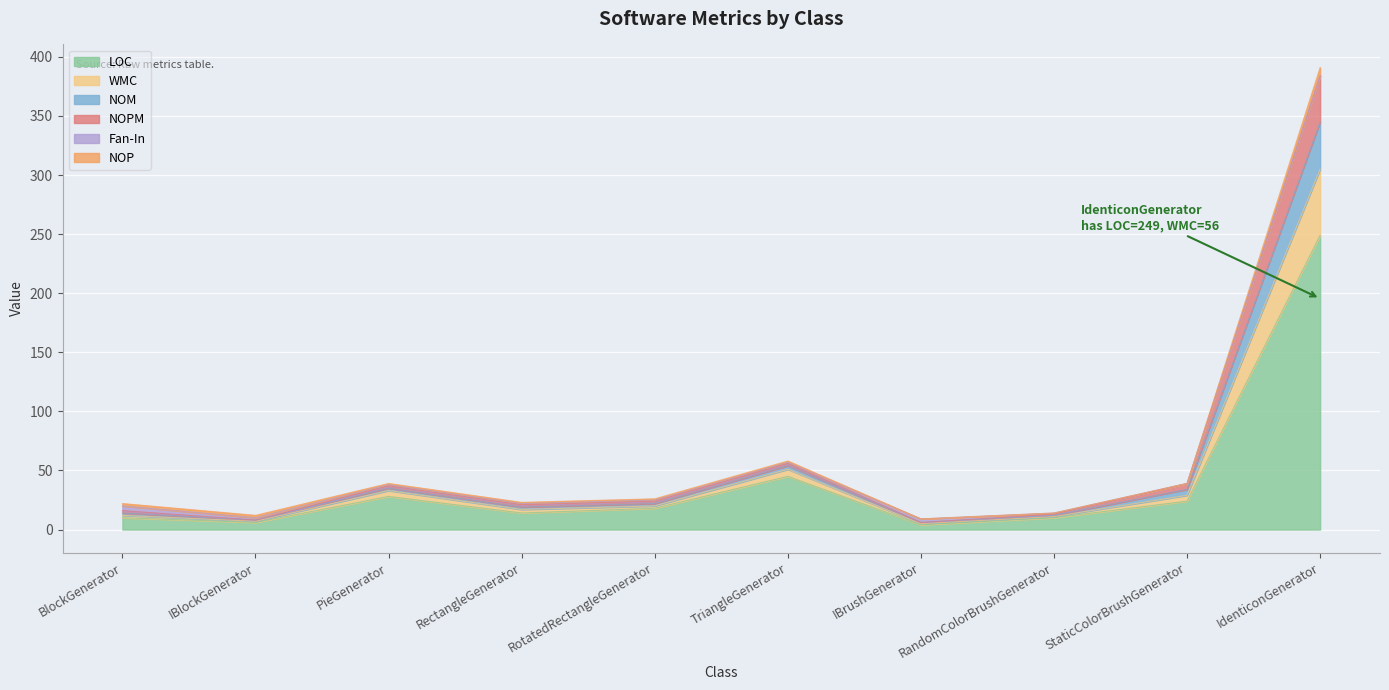

What is the label of the 9th point from the right?

IBlockGenerator